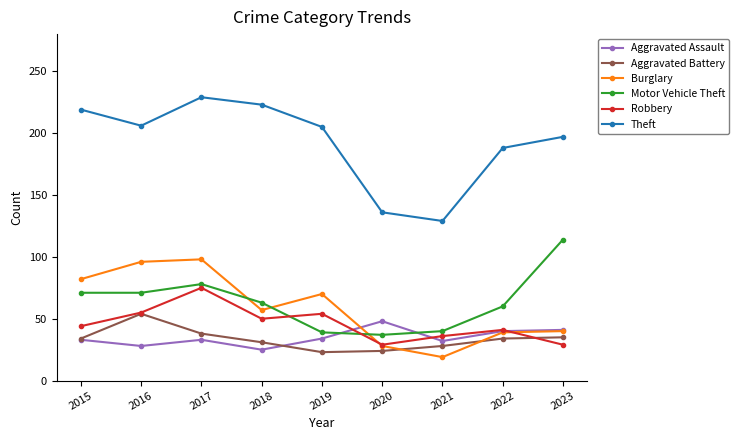

Is this an area chart (filled region under the line)?

No